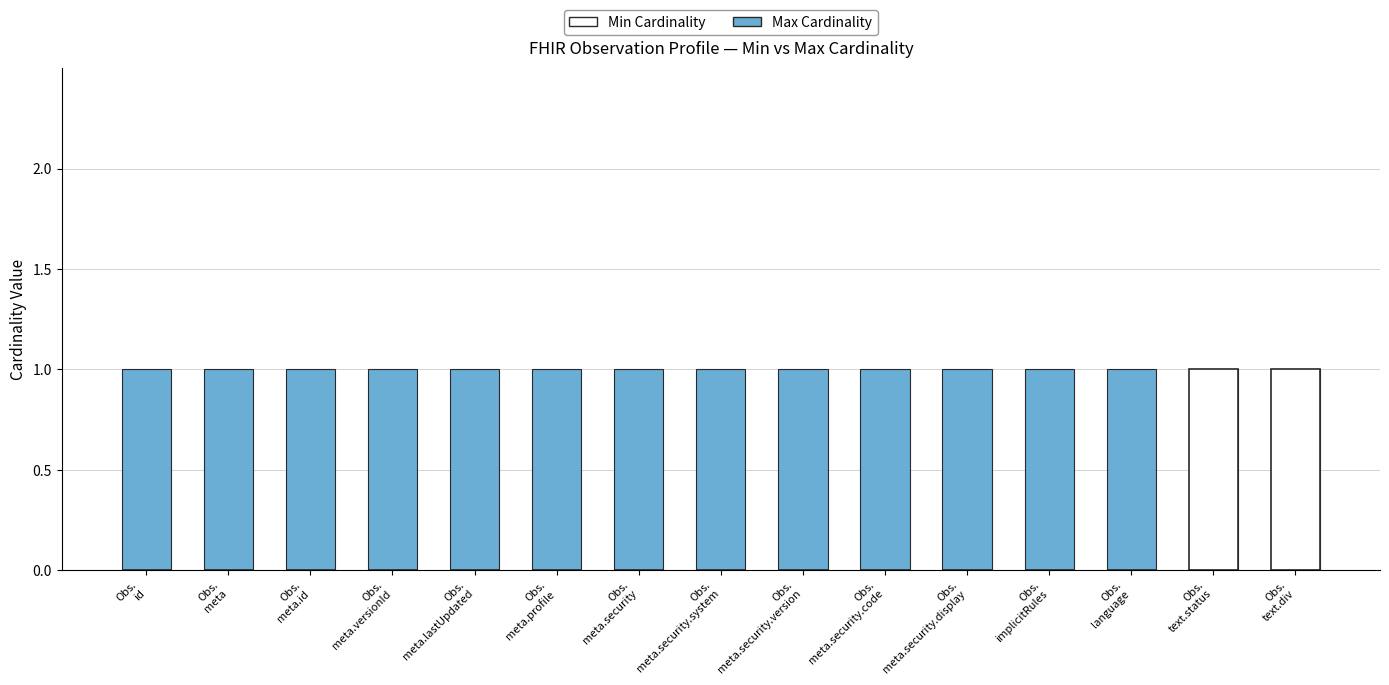

What is the label of the 6th bar from the left?

Obs.
meta.profile